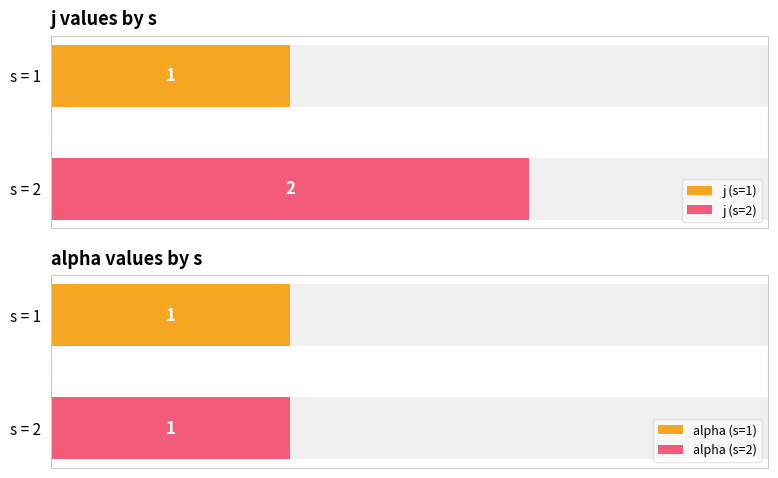

At which label does alpha reach its peak?

1